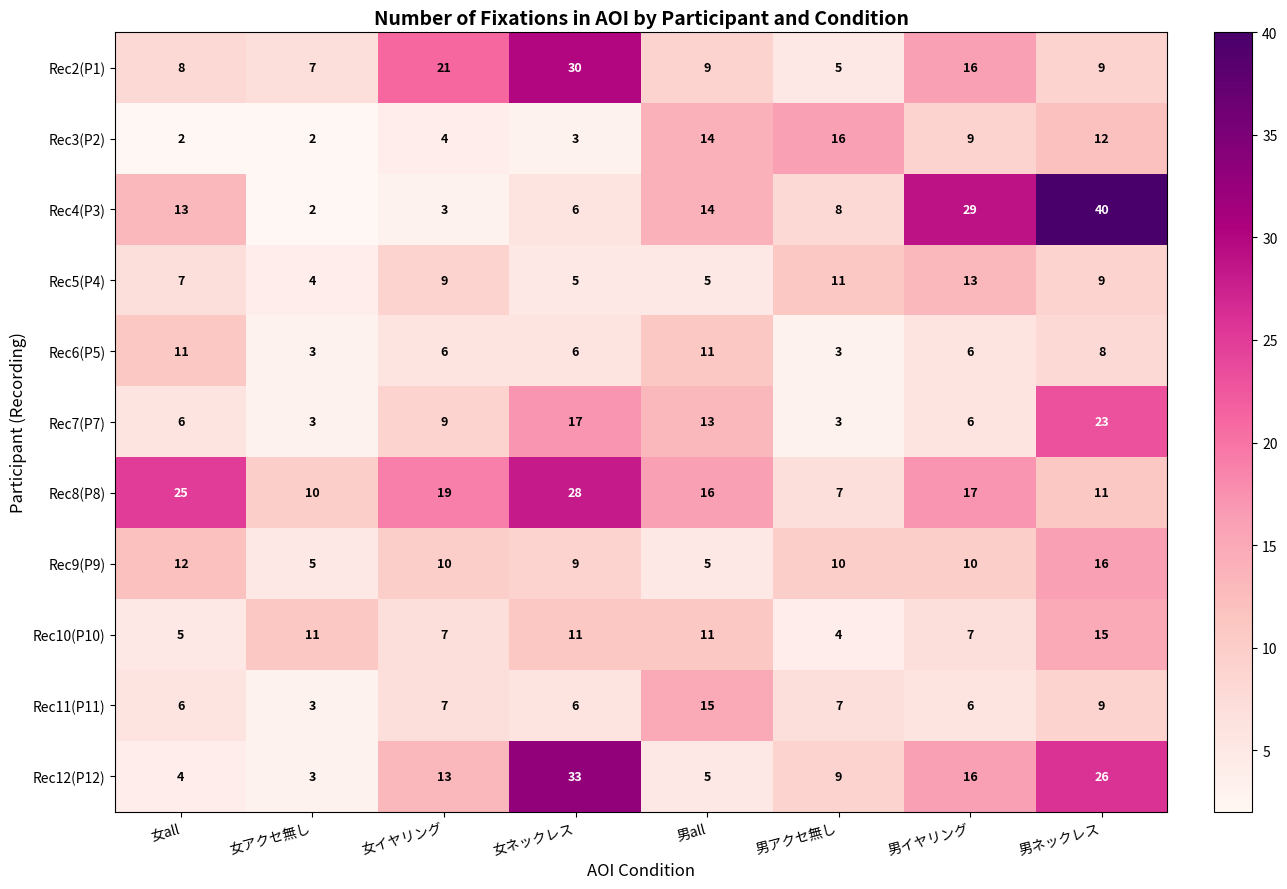

How many distinct data groups are displayed?

11